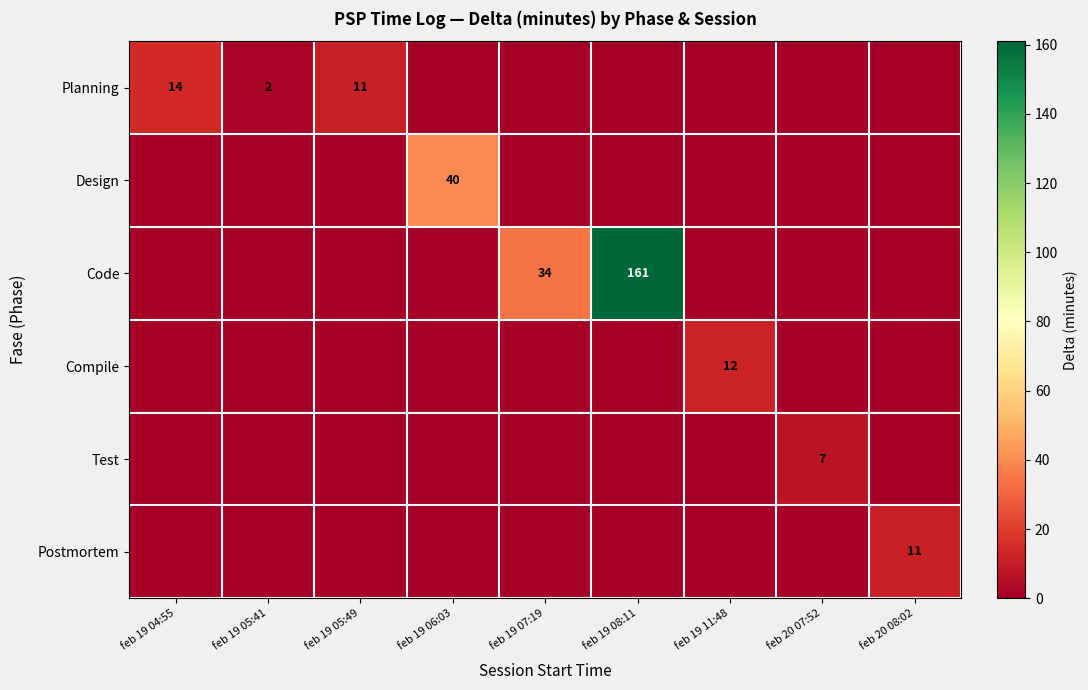

Is it true that Design equals 40 at feb 19 06:03?

True